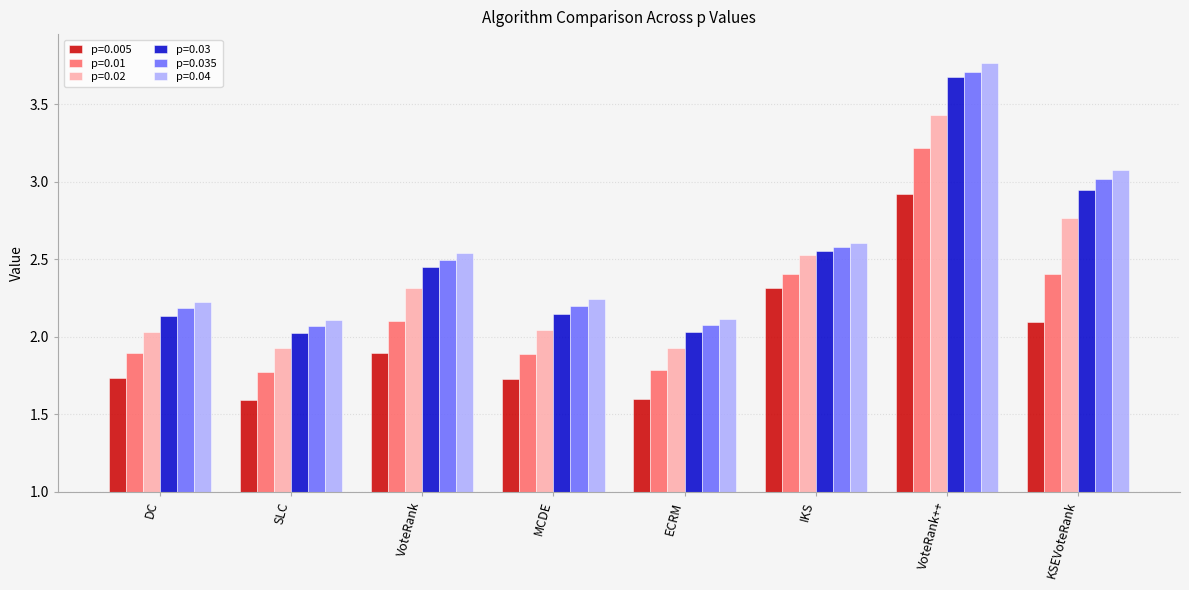

At which category is the sum across all series the highest?

VoteRank++